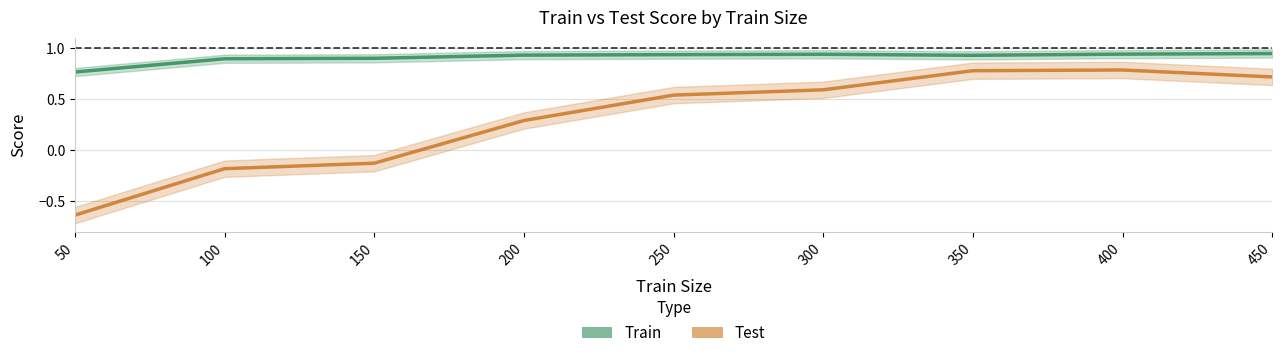

In Test, how many points are higher than both neighbors (excluding endpoints)?

1